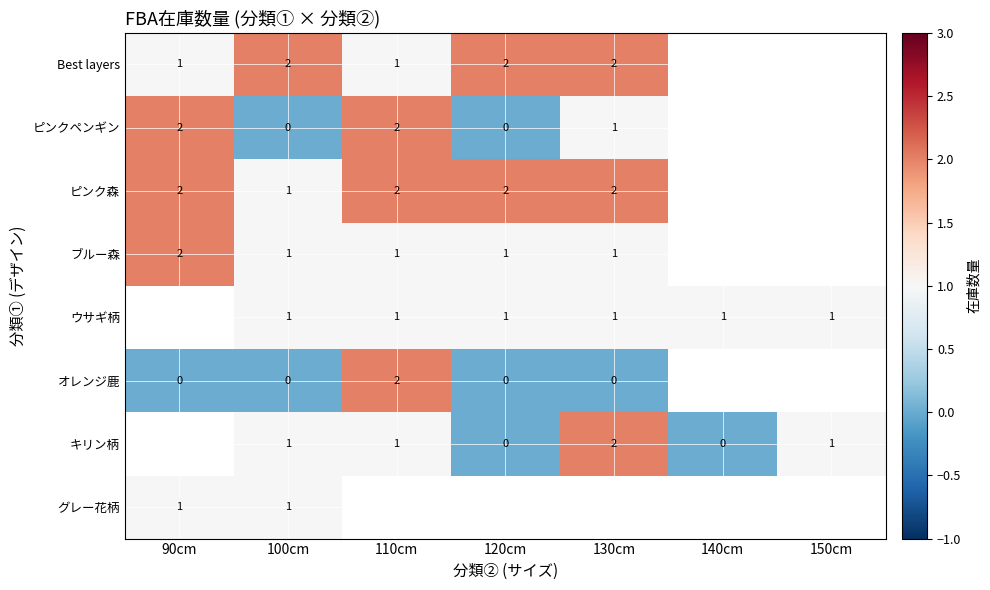

What is the spread (max minus min) of values at 130cm?

2.0